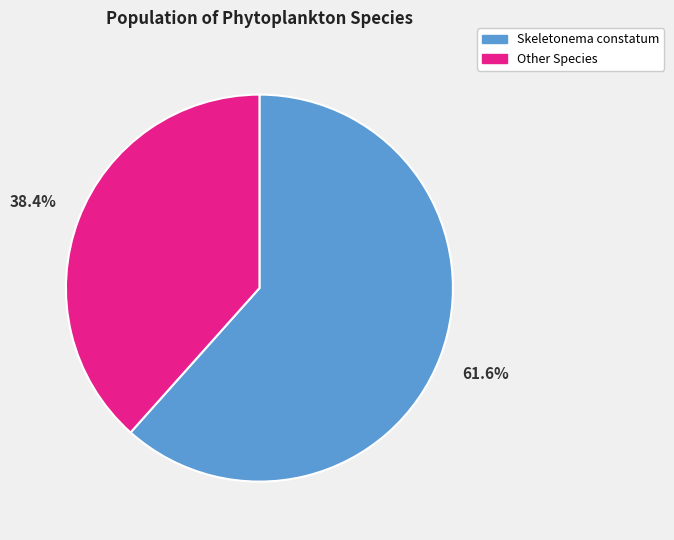

To the nearest percent, what is the average slice percentage?

50%